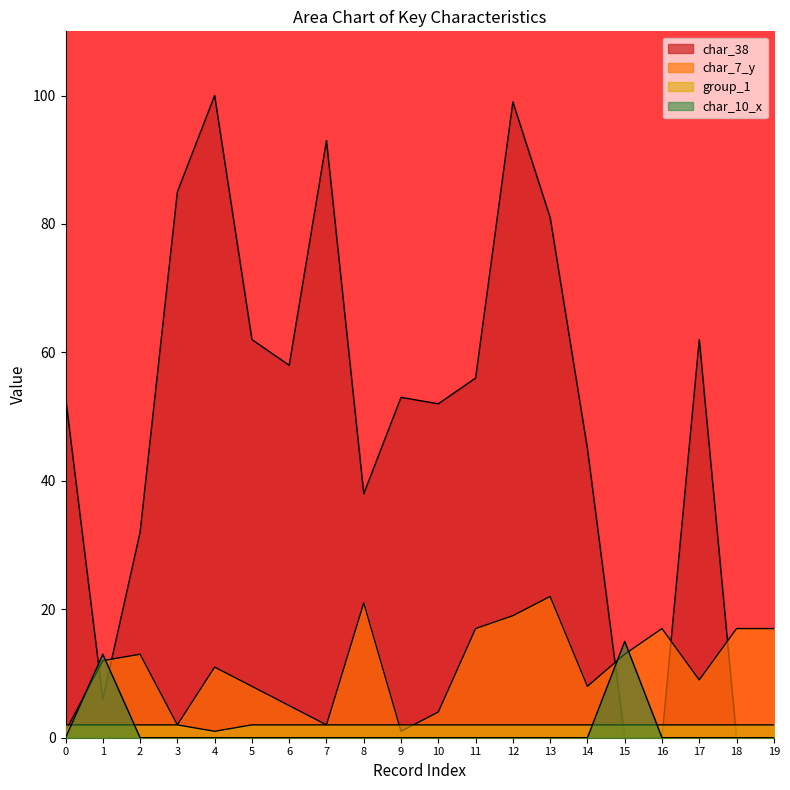

How many data points does each series have?

20